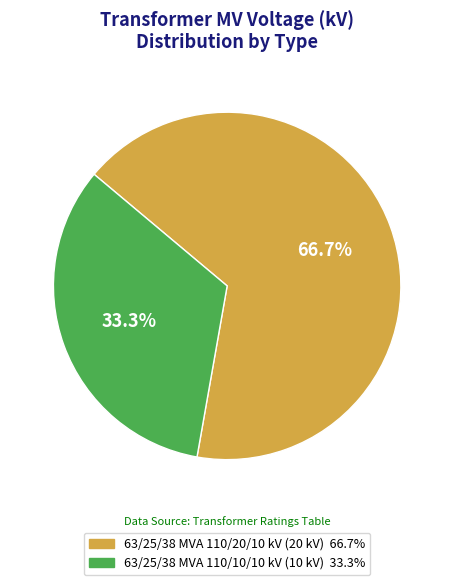

The 63/25/38 MVA 110/10/10 kV slice represents 33% of the pie. True or false?

True